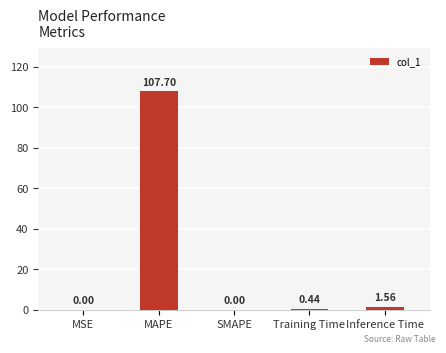

Where is the data nearest to the value 53?

Inference Time